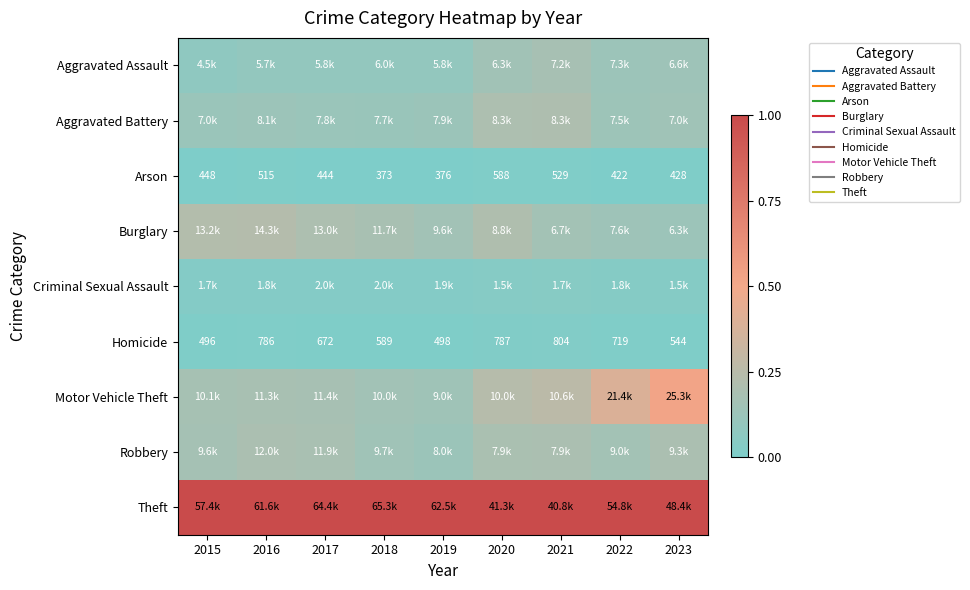

Rank the series at 2017 from highest to lowest value.

Theft, Burglary, Robbery, Motor Vehicle Theft, Aggravated Battery, Aggravated Assault, Criminal Sexual Assault, Homicide, Arson